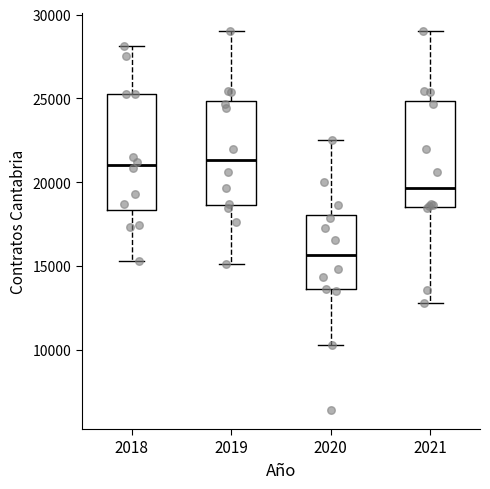

Reading left to right, read every box against the y-axis: the position of its median line, the range the box covers, and the ends of its whiskers. The values are not printed on the chart, so give them approximately, as read against the axis.

2018: median 21000, box 18500 to 25500, whiskers 15500 to 28000
2019: median 21500, box 18500 to 25000, whiskers 15000 to 29000
2020: median 15500, box 13500 to 18000, whiskers 10500 to 22500
2021: median 19500, box 18500 to 25000, whiskers 13000 to 29000